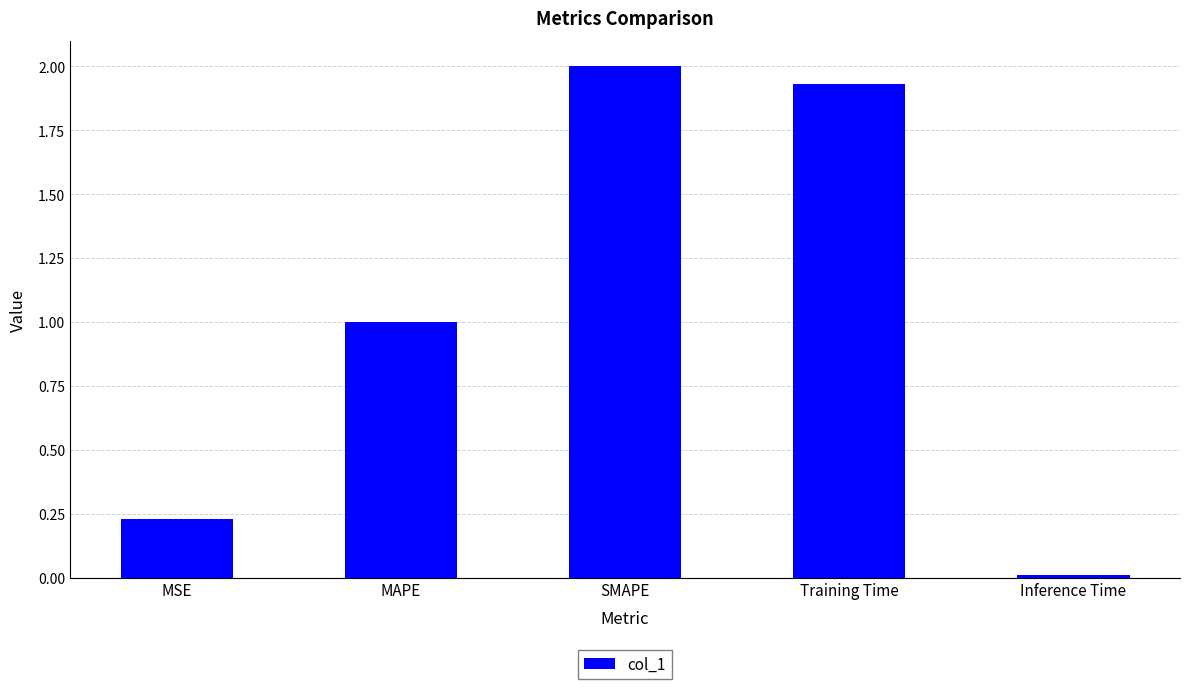

Where is the data nearest to the value 1?

MAPE